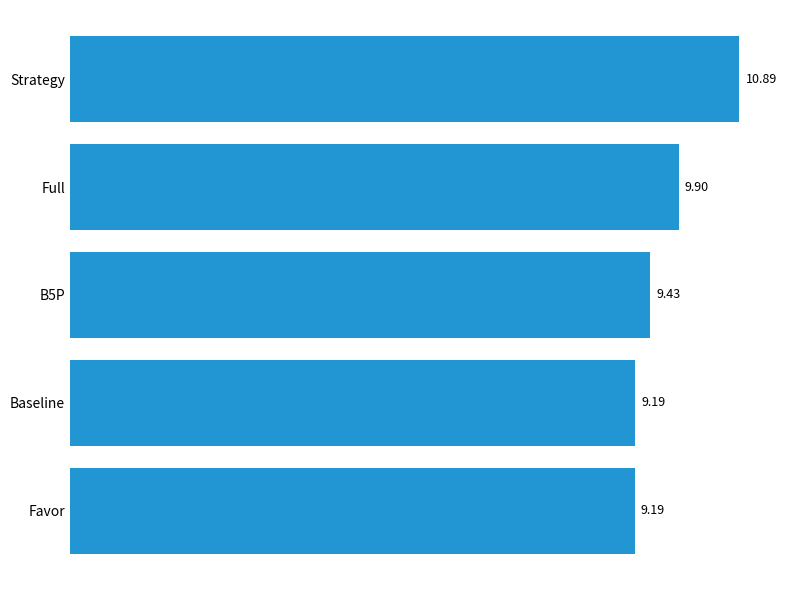

Which label corresponds to the largest value in the chart?

Strategy